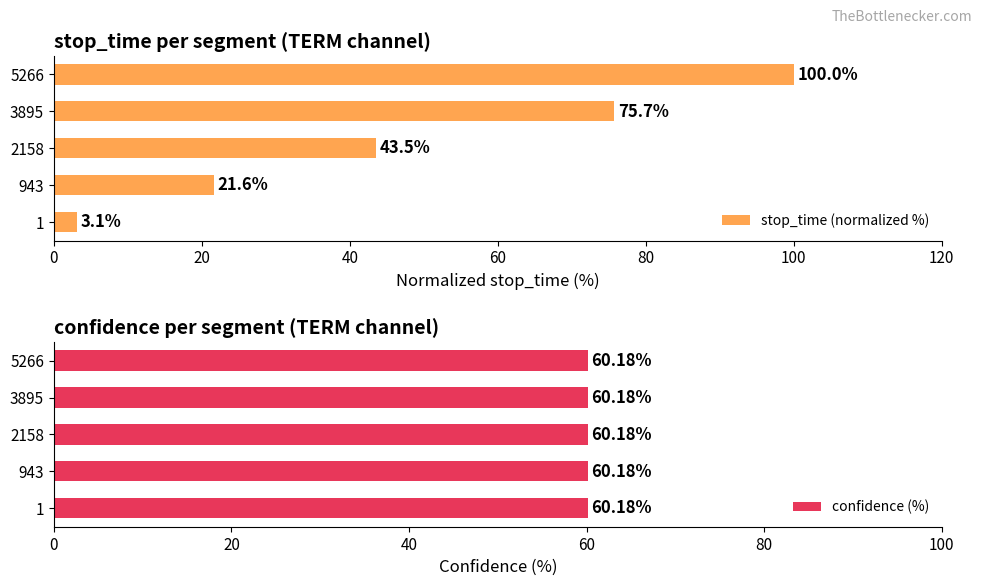

At which label is stop_time (normalized %) closest to 51?

2158